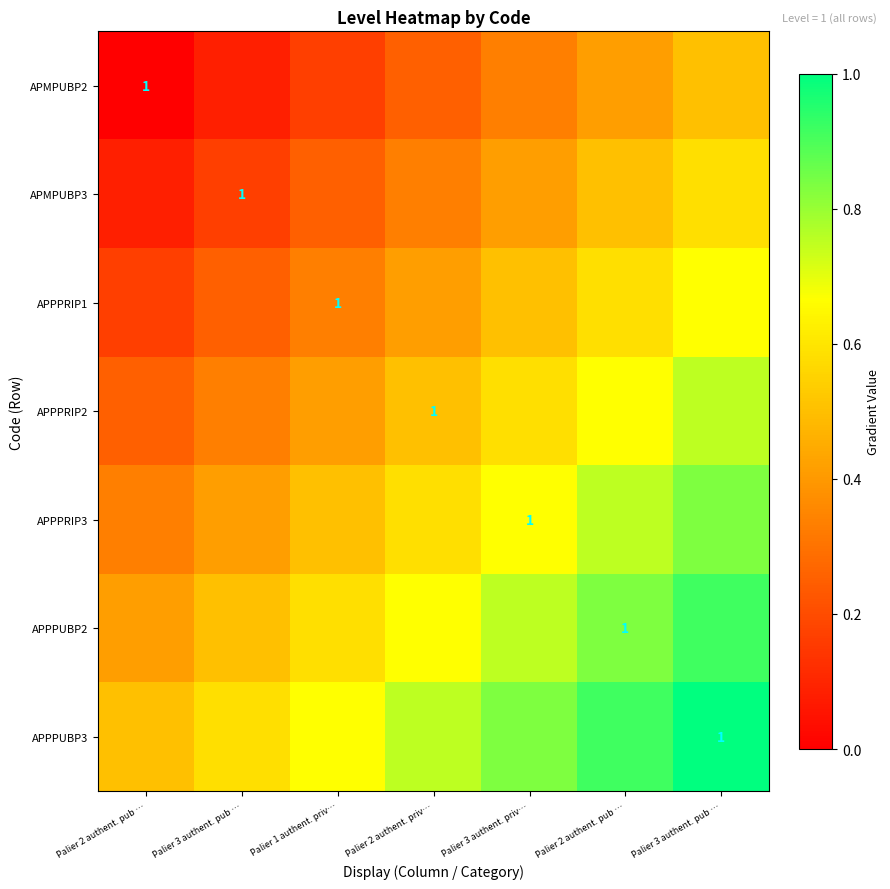

At how many categories does at least one series exceed 0?

7